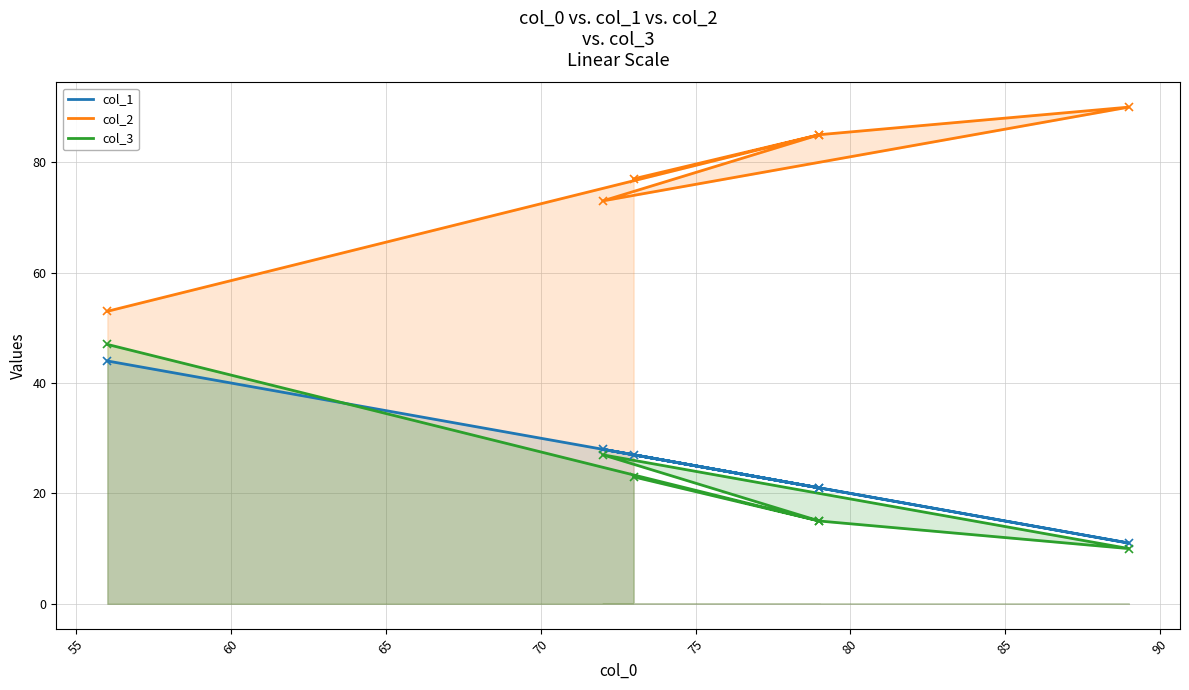

True or false: col_3 and col_2 intersect in this chart.

False